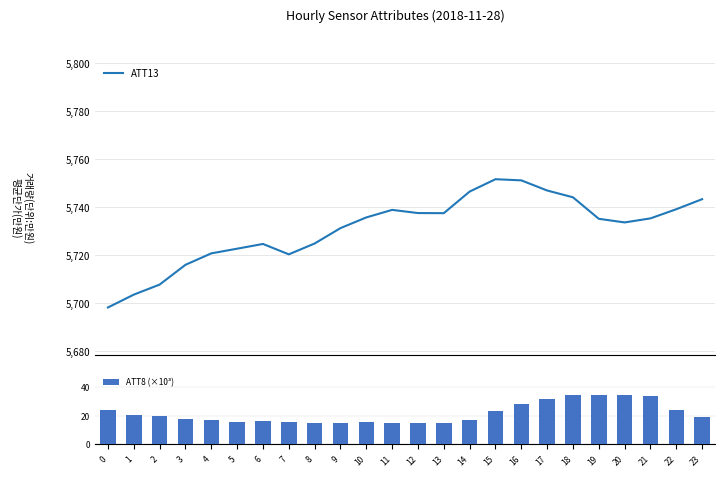

What are all the series names shown in the legend?

ATT13, ATT8 (×10³)